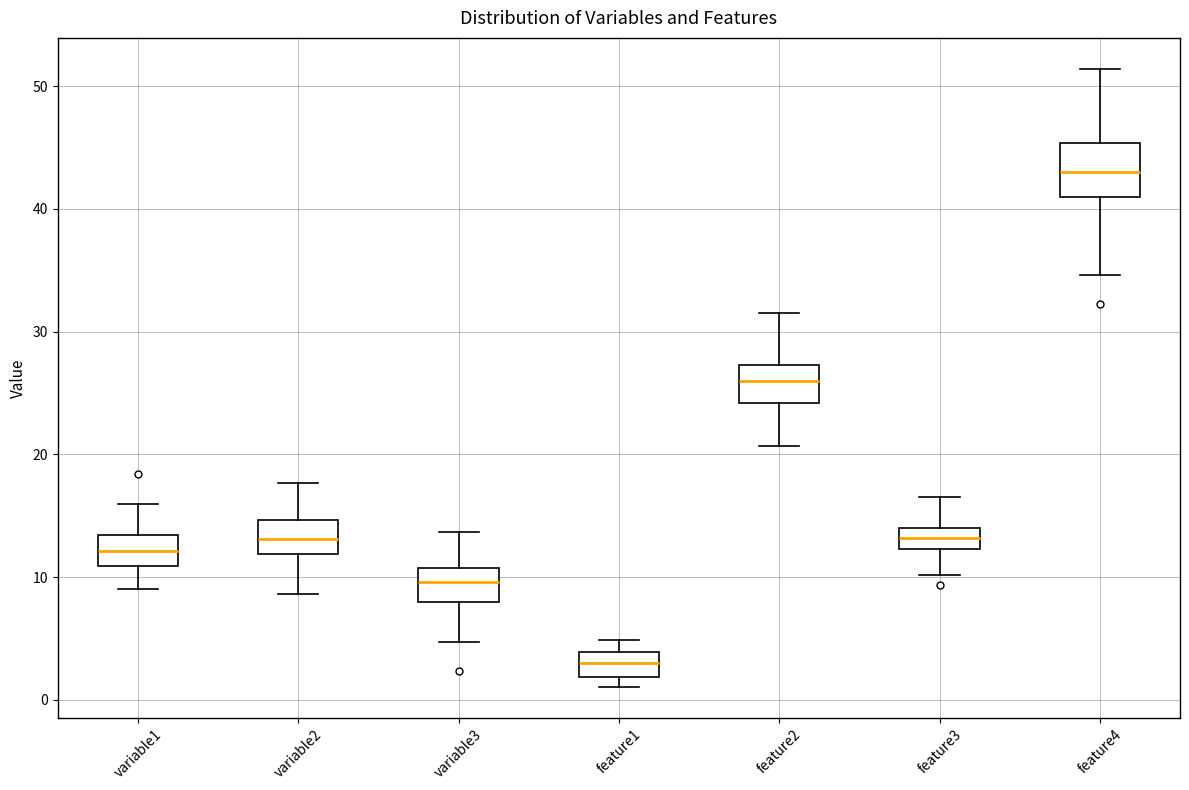

Where does the lower whisker of the box for variable2 end on the y-axis? The values are not printed on the chart, so give them approximately, as read against the axis.

9